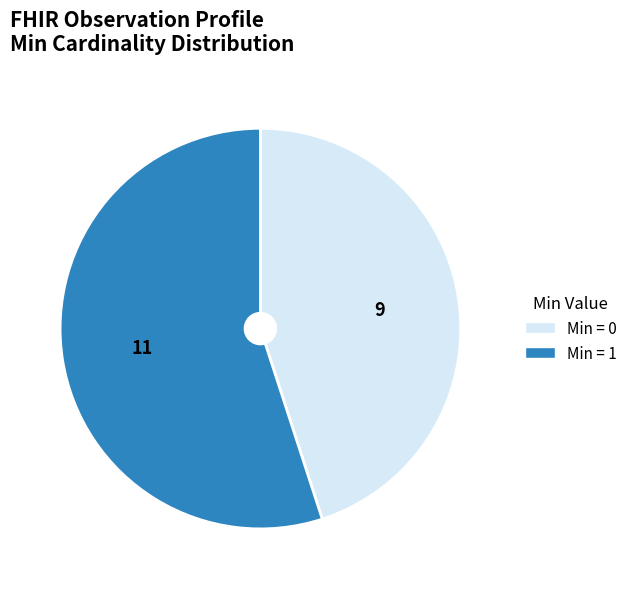

Is there any slice that represents more than half of the pie?

Yes